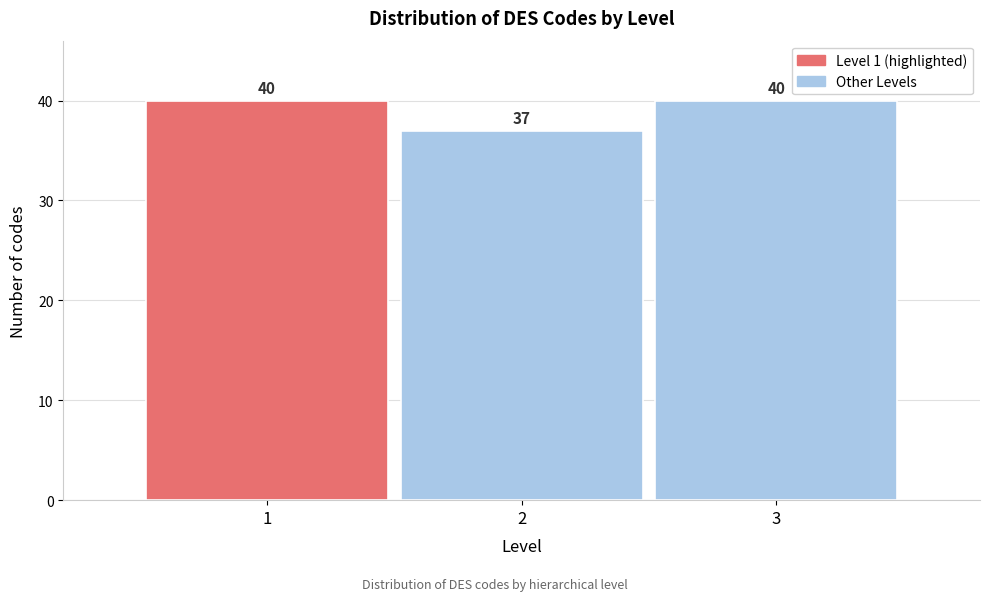

Reading left to right, transcribe this chart: for each bar, give the range it covers on the x-axis and its height.

0.5 to 1.5: 40
1.5 to 2.5: 37
2.5 to 3.5: 40